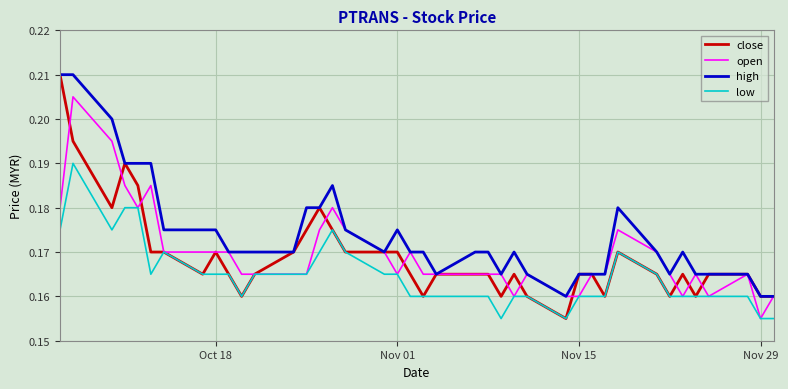

How many lines are shown in the chart?

4